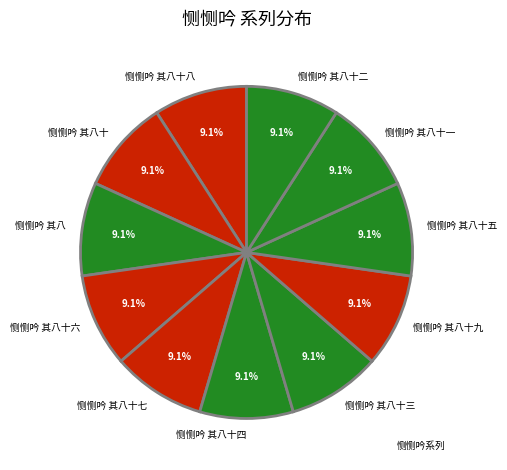

To the nearest percent, what percentage of the pie is 恻恻吟 其八十三?

9%